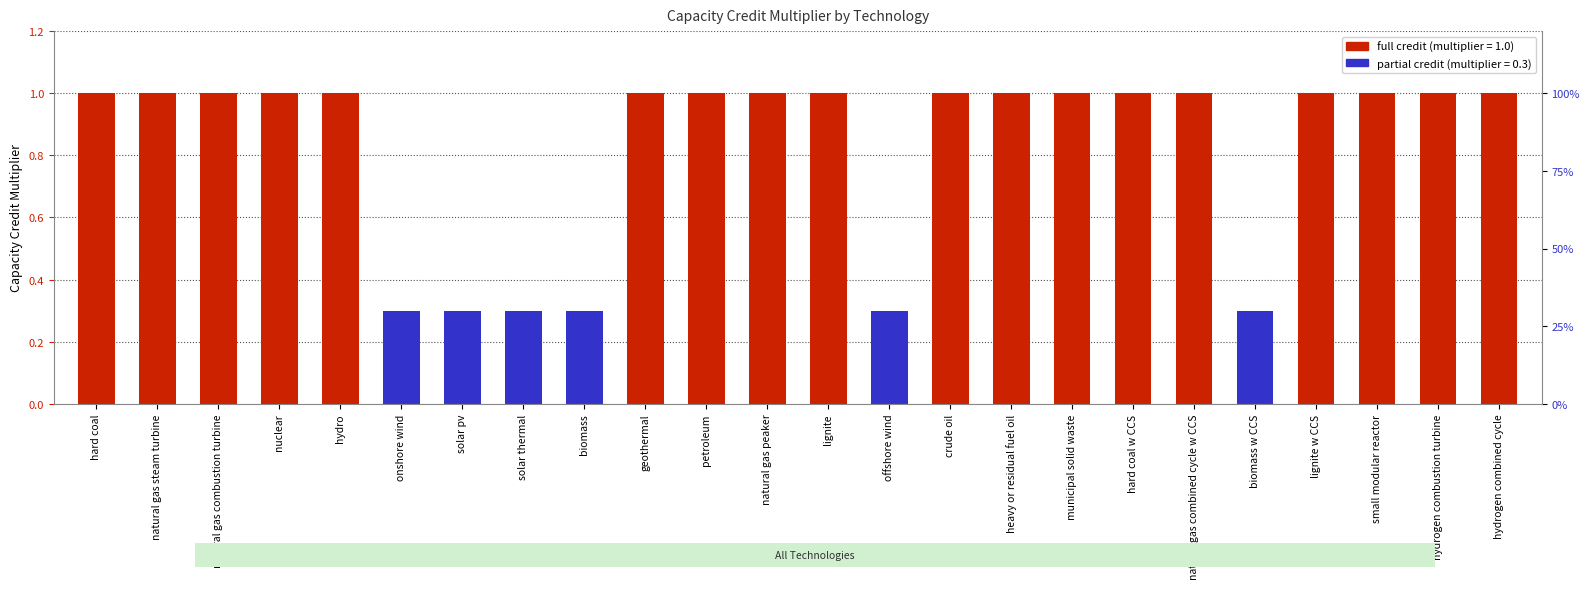

Is it true that the value at nuclear is 0.4?

False